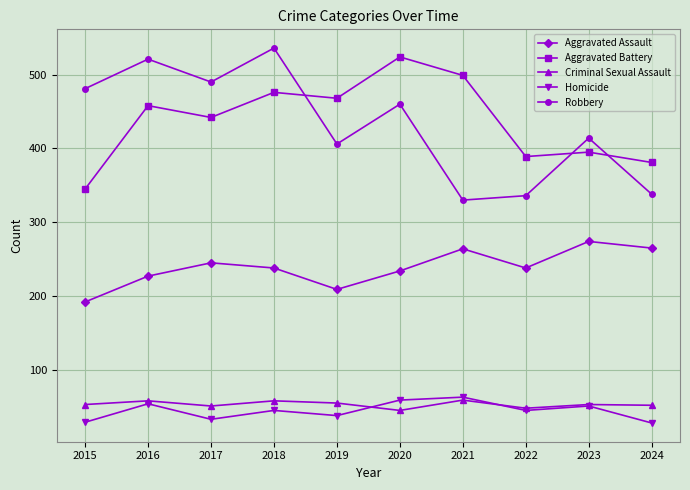

What is the maximum value for Aggravated Assault?

274